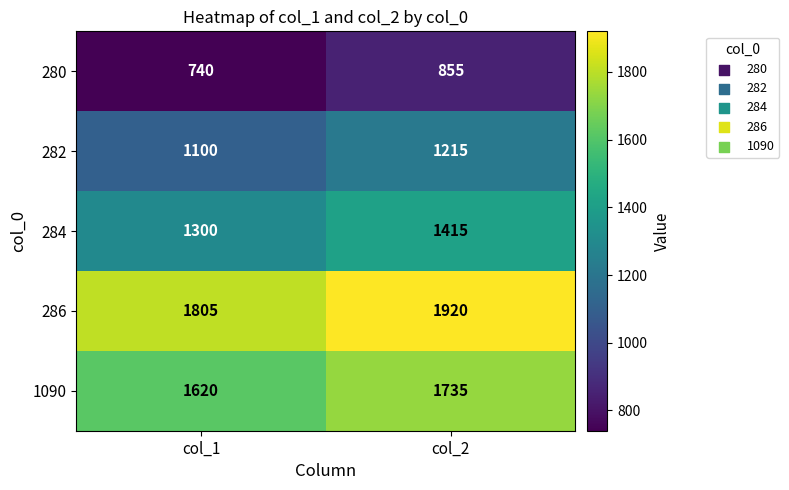

What is the minimum value for 280?

740